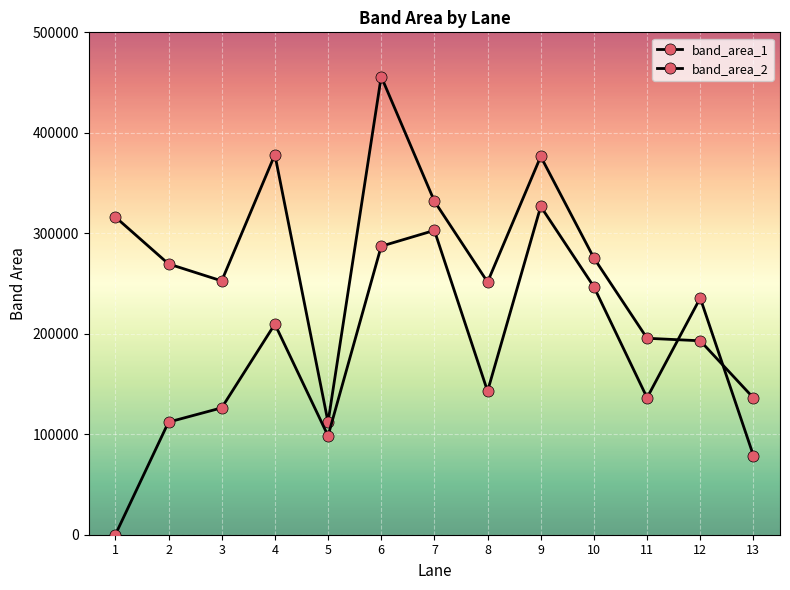

How many interior local peaks does the band_area_1 series have?

3